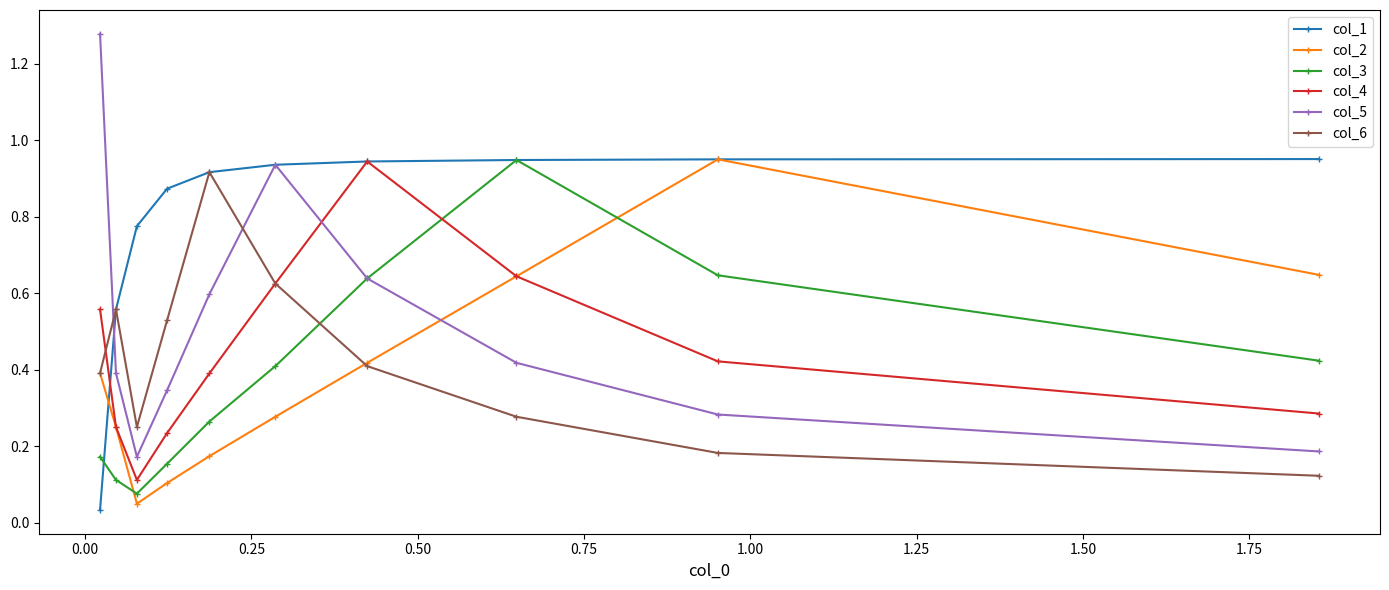

Which series has the largest total across all categories?

col_1